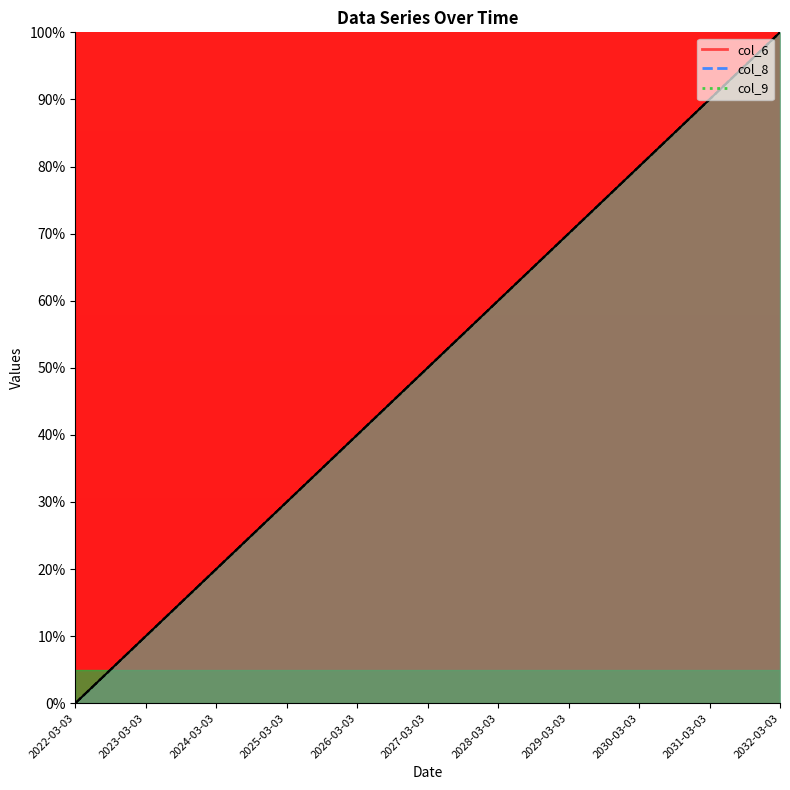

Reading right to left, list all the values displayed in this chart.

col_6: 100	90	80	70	60	50	40	30	20	10	0
col_8: 100	90	80	70	60	50	40	30	20	10	0
col_9: 100	90	80	70	60	50	40	30	20	10	0